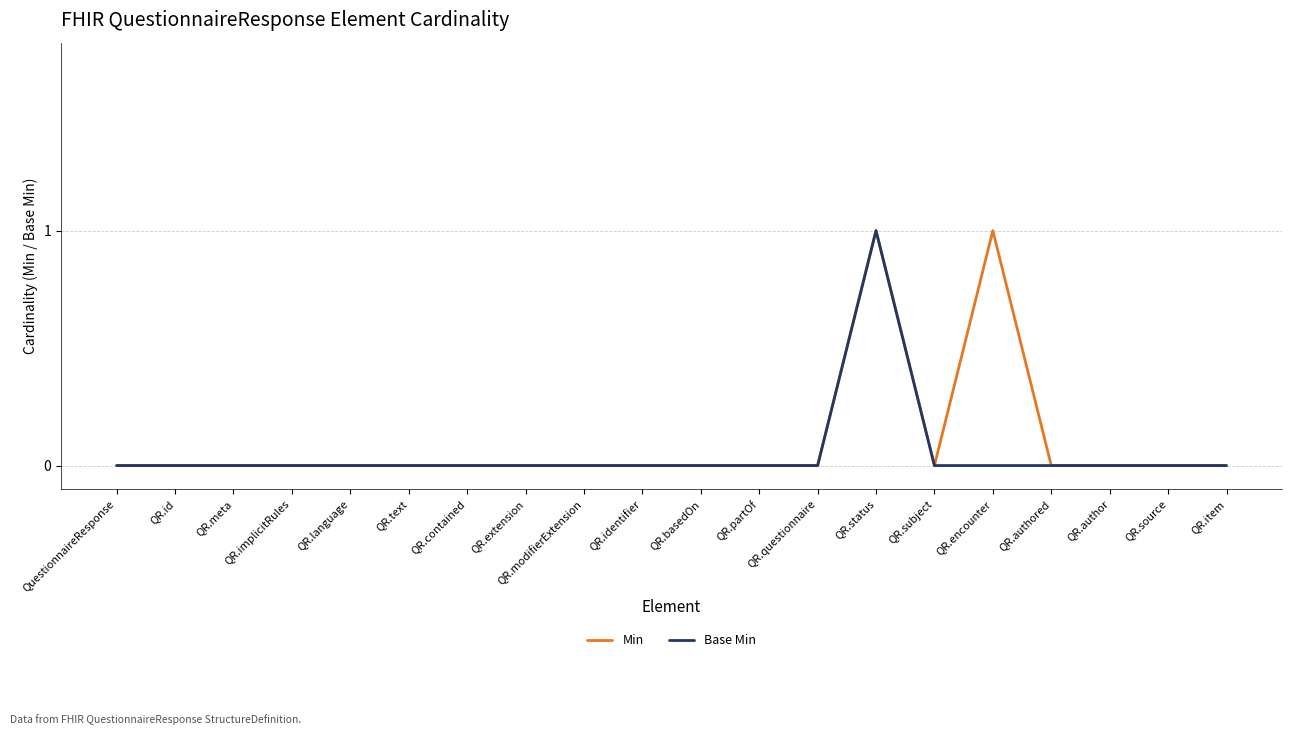

Reading right to left, what are all the values shown in this chart?

Min: QR.item=0	QR.source=0	QR.author=0	QR.authored=0	QR.encounter=1	QR.subject=0	QR.status=1	QR.questionnaire=0	QR.partOf=0	QR.basedOn=0	QR.identifier=0	QR.modifierExtension=0	QR.extension=0	QR.contained=0	QR.text=0	QR.language=0	QR.implicitRules=0	QR.meta=0	QR.id=0	QuestionnaireResponse=0
Base Min: QR.item=0	QR.source=0	QR.author=0	QR.authored=0	QR.encounter=0	QR.subject=0	QR.status=1	QR.questionnaire=0	QR.partOf=0	QR.basedOn=0	QR.identifier=0	QR.modifierExtension=0	QR.extension=0	QR.contained=0	QR.text=0	QR.language=0	QR.implicitRules=0	QR.meta=0	QR.id=0	QuestionnaireResponse=0